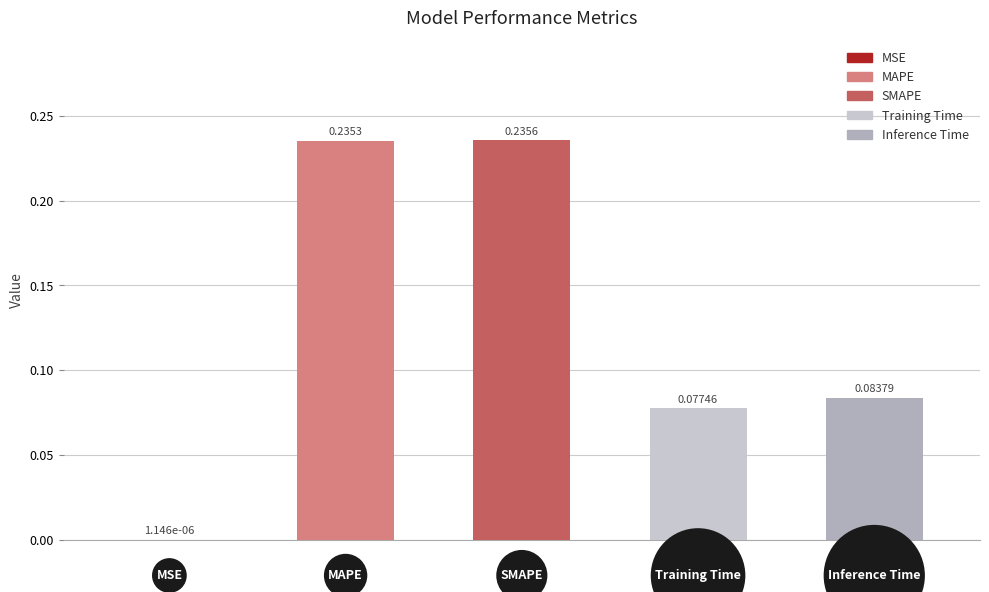

Rank the categories by value from lowest to highest.

MSE, Training Time, Inference Time, MAPE, SMAPE